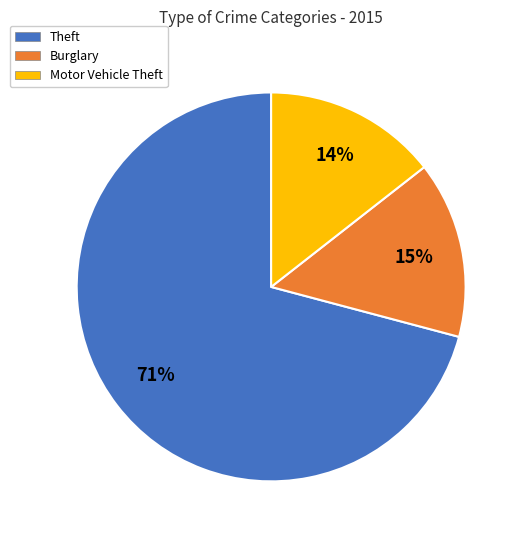

What percentage is the Theft slice, to the nearest percent?

71%